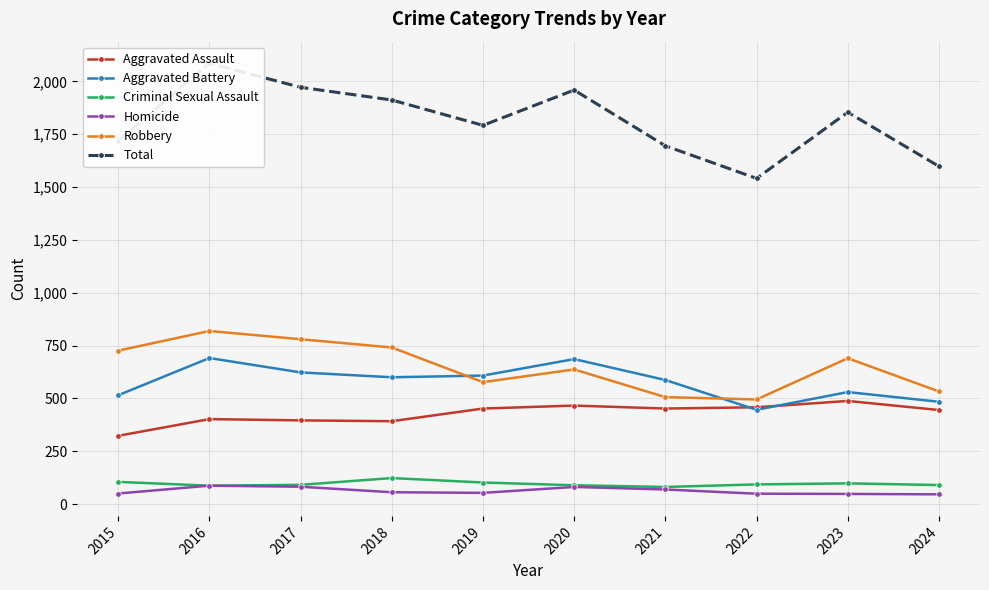

What is the average value of the Aggravated Battery series?

577